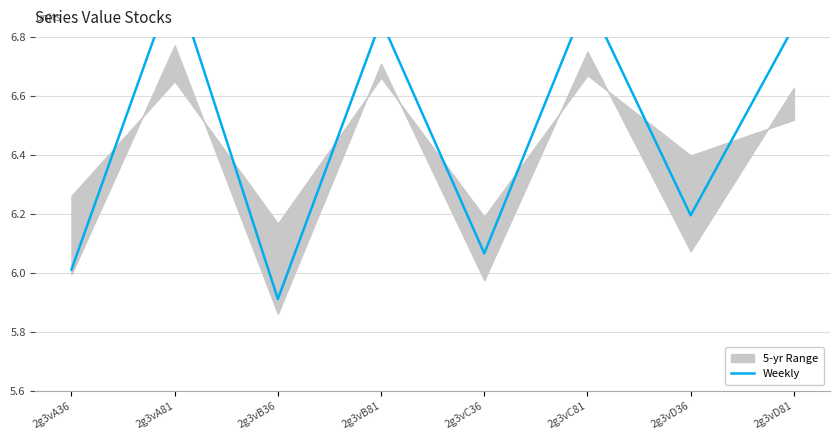

True or false: the data has more than 2 interior local peaks.

True